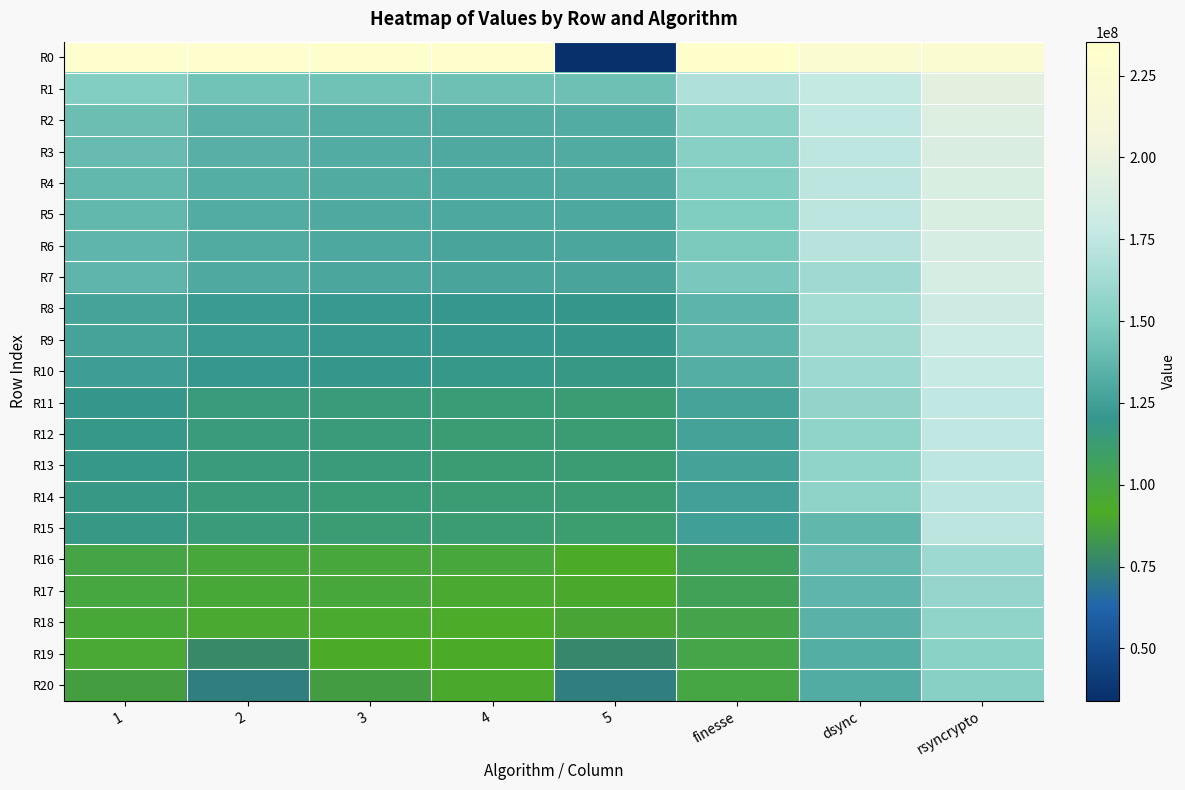

What is the difference between the highest and lowest values at 1?

145387748